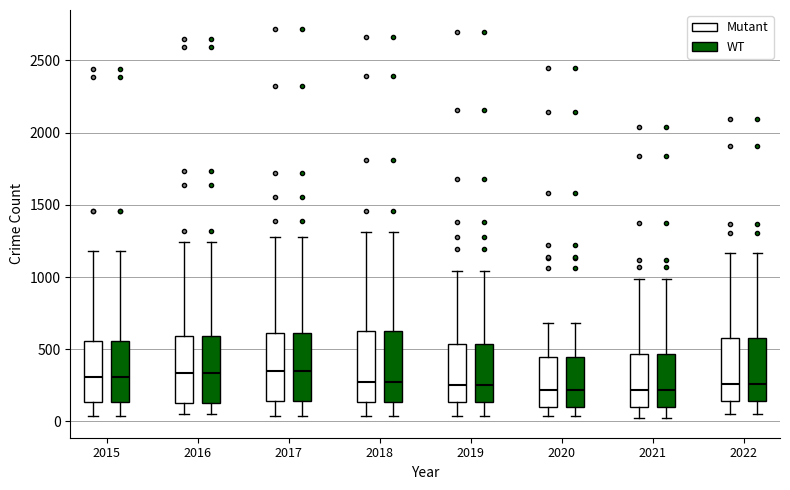

Reading left to right, transcribe this box plot: for each box, give where its median line is, the range the box spans, and where its two whiskers end, as read against the y-axis. The values are not printed on the chart, so give them approximately, as read against the axis.

2015 (Mutant): median 300, box 150 to 550, whiskers 50 to 1200
2015 (WT): median 300, box 150 to 550, whiskers 50 to 1200
2016 (Mutant): median 350, box 150 to 600, whiskers 50 to 1250
2016 (WT): median 350, box 150 to 600, whiskers 50 to 1250
2017 (Mutant): median 350, box 150 to 600, whiskers 50 to 1300
2017 (WT): median 350, box 150 to 600, whiskers 50 to 1300
2018 (Mutant): median 250, box 150 to 650, whiskers 50 to 1300
2018 (WT): median 250, box 150 to 650, whiskers 50 to 1300
2019 (Mutant): median 250, box 150 to 550, whiskers 50 to 1050
2019 (WT): median 250, box 150 to 550, whiskers 50 to 1050
2020 (Mutant): median 200, box 100 to 450, whiskers 50 to 700
2020 (WT): median 200, box 100 to 450, whiskers 50 to 700
2021 (Mutant): median 200, box 100 to 450, whiskers 0 to 1000
2021 (WT): median 200, box 100 to 450, whiskers 0 to 1000
2022 (Mutant): median 250, box 150 to 600, whiskers 50 to 1150
2022 (WT): median 250, box 150 to 600, whiskers 50 to 1150